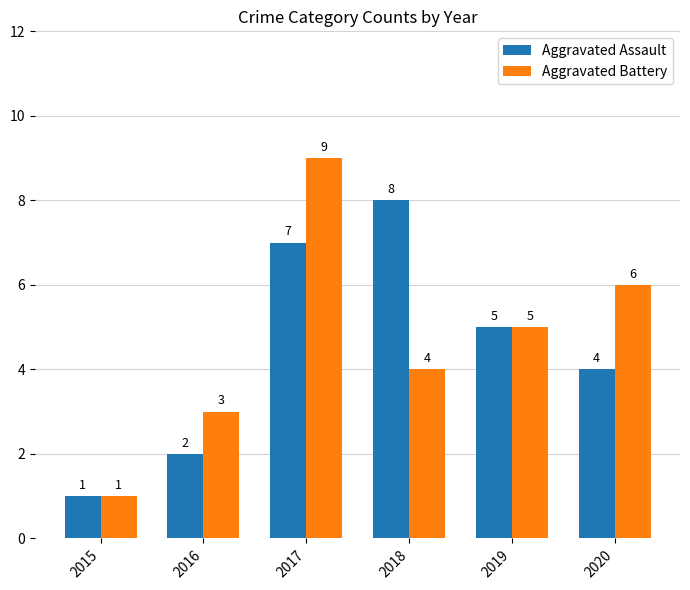

At which label is Aggravated Battery closest to 5?

2019